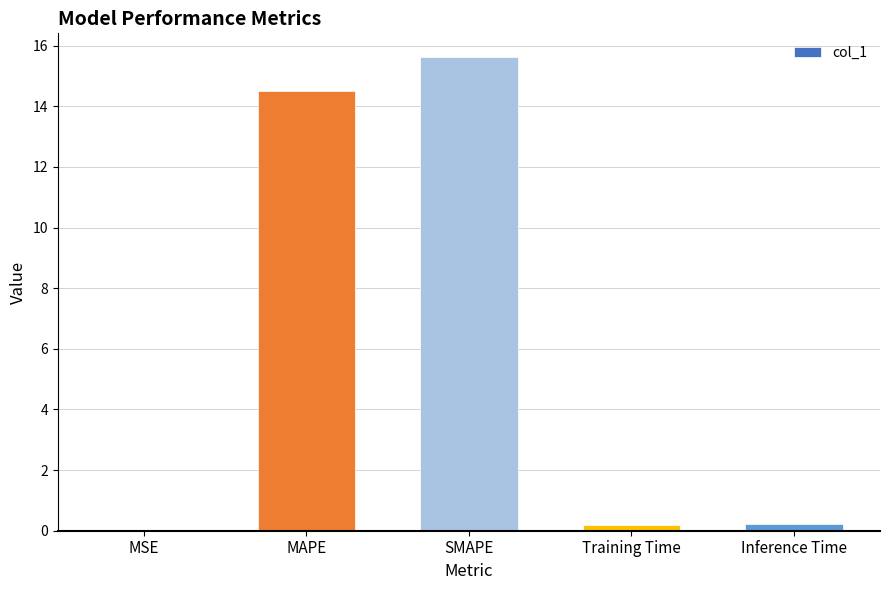

The chart shows a value of 25.4 at SMAPE. True or false?

False